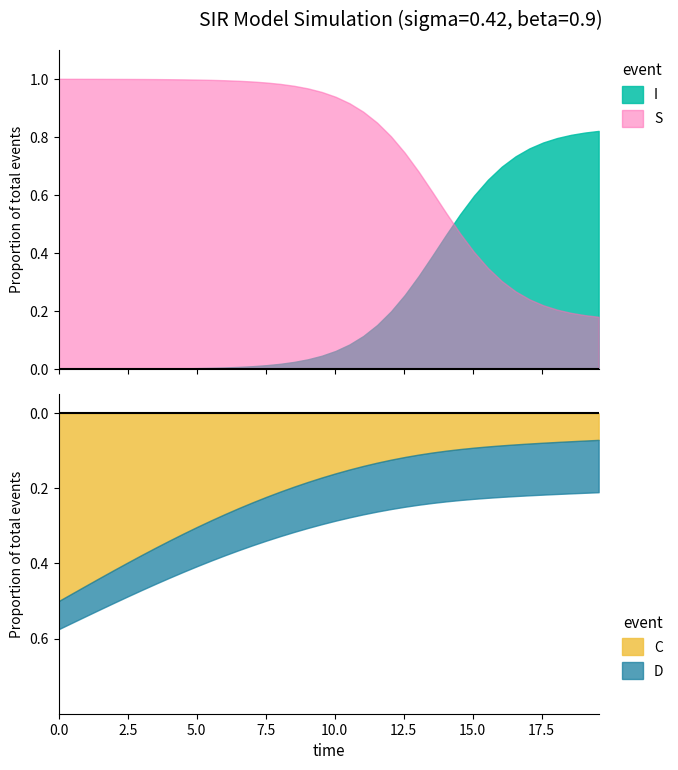

Does the chart have visible grid lines?

No